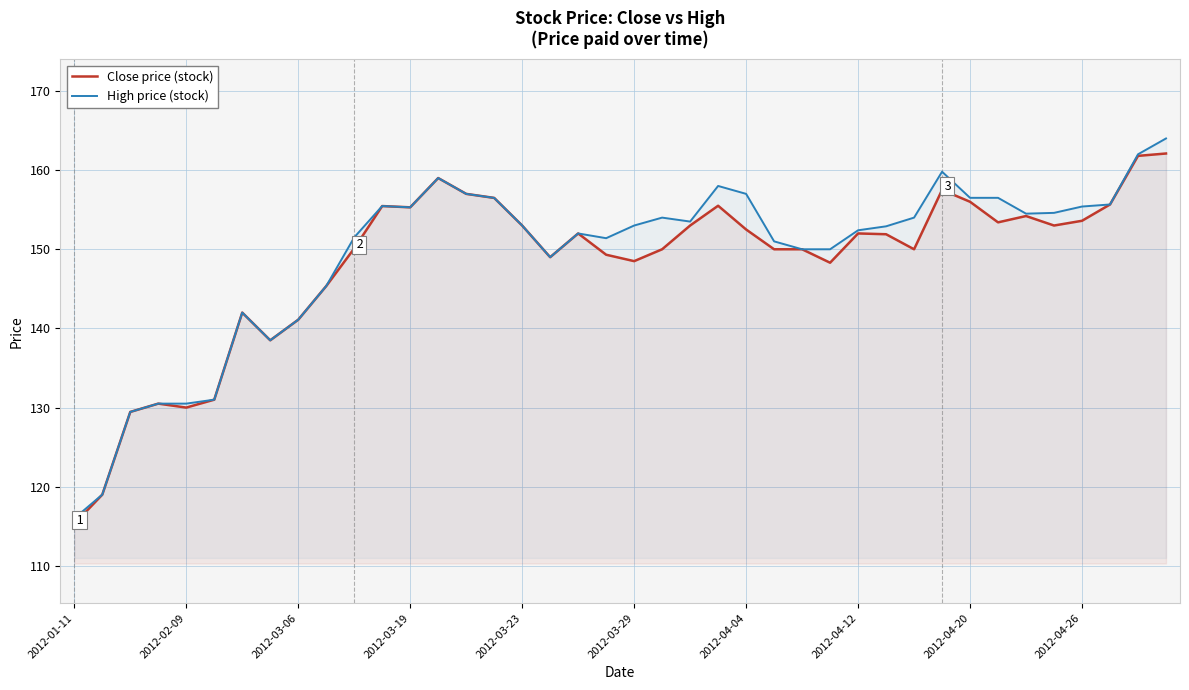

How many data points in Close price (stock) are less than 152?

20